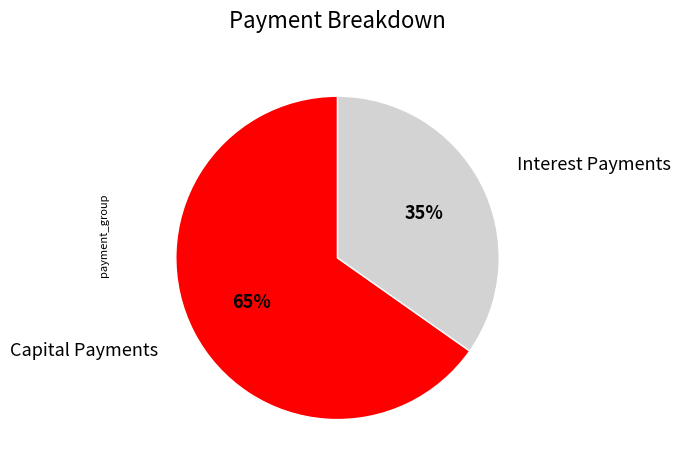

Count the number of slices in the pie.

2